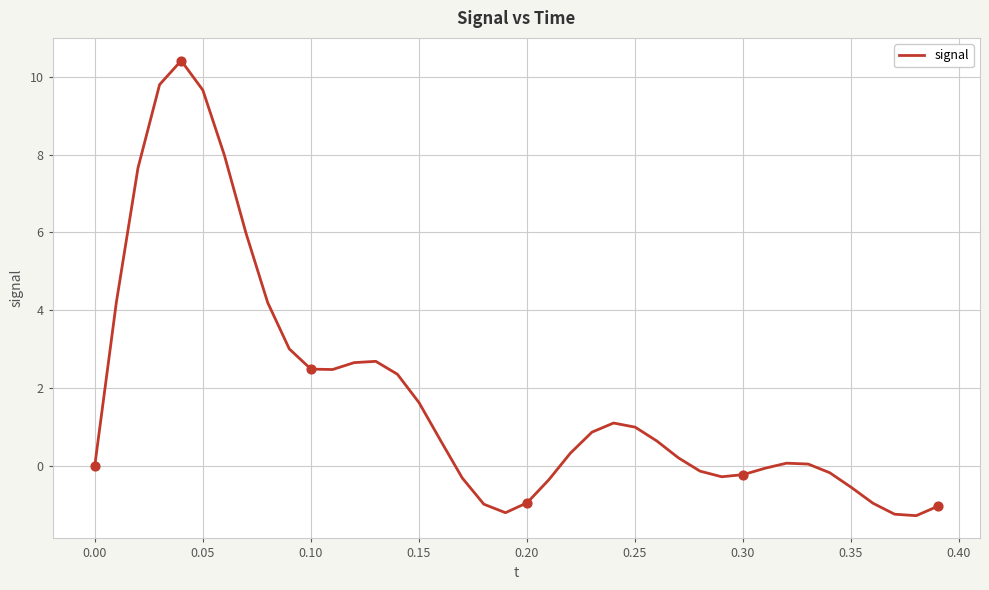

What is the minimum value shown in the chart?

-1.3